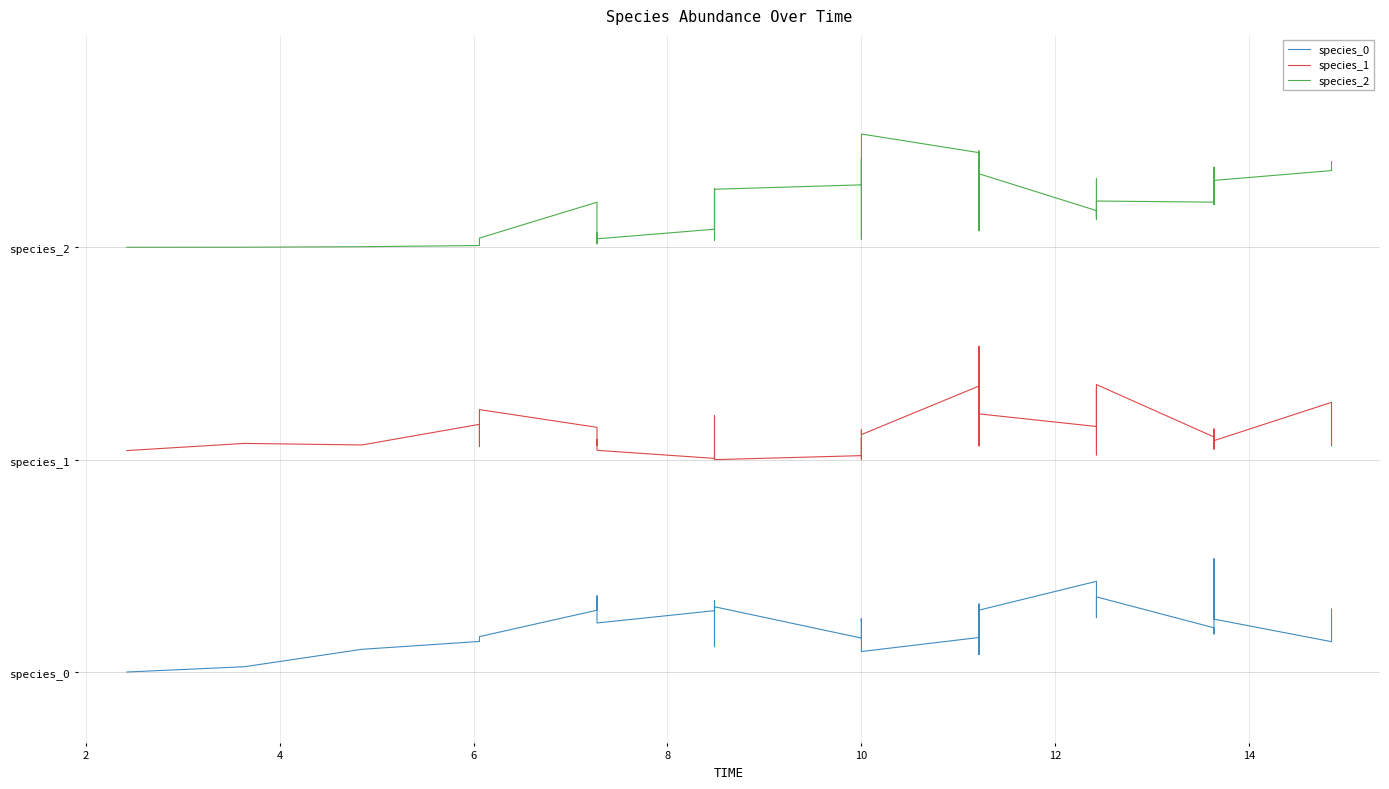

Reading left to right, transcribe all the data shown in this chart.

species_0: 0.0	0.0	0.2	0.2	0.2	0.3	0.4	0.5	0.5	0.3	0.4	0.5	0.4	0.2	0.5	0.2	0.3	0.4	0.4	0.4	0.2	0.1	0.2	0.3	0.5	0.3	0.3	0.1	0.4	0.6	0.6	0.4	0.4	0.5	0.3	0.3	0.8	0.4	0.2	0.4
species_1: 1.6	1.6	1.6	1.7	1.6	1.9	1.7	1.6	1.6	1.6	1.5	1.5	1.8	1.7	1.5	1.5	1.7	1.5	1.7	1.7	1.7	1.7	2.0	2.1	1.6	2.3	1.6	1.6	1.8	1.7	1.8	2.0	1.5	2.0	1.7	1.6	1.7	1.6	1.9	1.6
species_2: 3.0	3.0	3.0	3.0	3.0	3.1	3.3	3.0	3.1	3.1	3.1	3.2	3.4	3.0	3.4	3.4	3.6	3.4	3.1	3.4	3.5	3.8	3.7	3.4	3.1	3.3	3.7	3.6	3.5	3.3	3.2	3.5	3.2	3.3	3.3	3.6	3.3	3.5	3.5	3.6